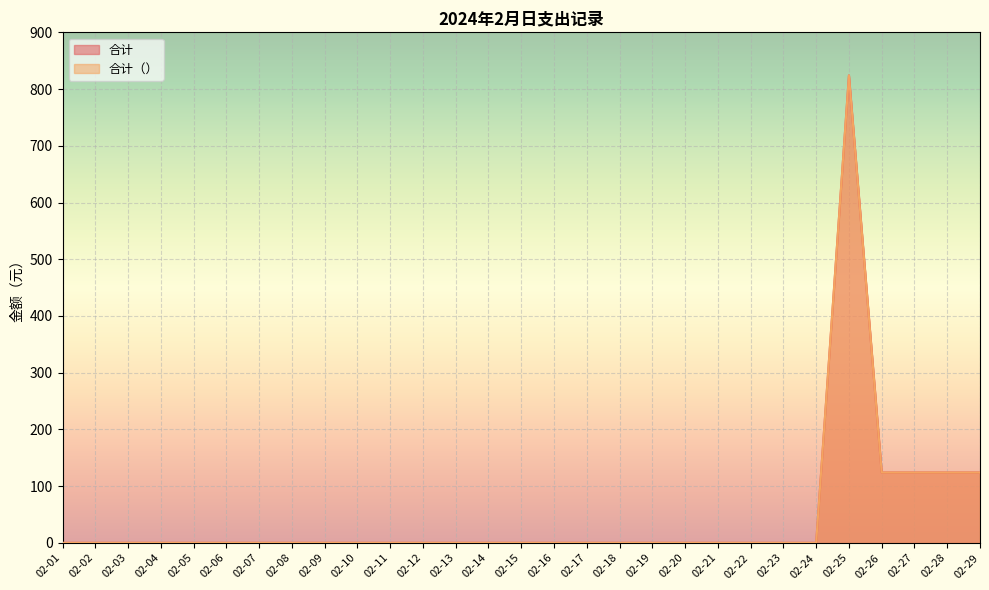

Reading left to right, what are all the values shown in this chart?

合计: 0	0	0	0	0	0	0	0	0	0	0	0	0	0	0	0	0	0	0	0	0	0	0	0	824	124	124	124	124
合计（）: 0	0	0	0	0	0	0	0	0	0	0	0	0	0	0	0	0	0	0	0	0	0	0	0	824	124	124	124	124